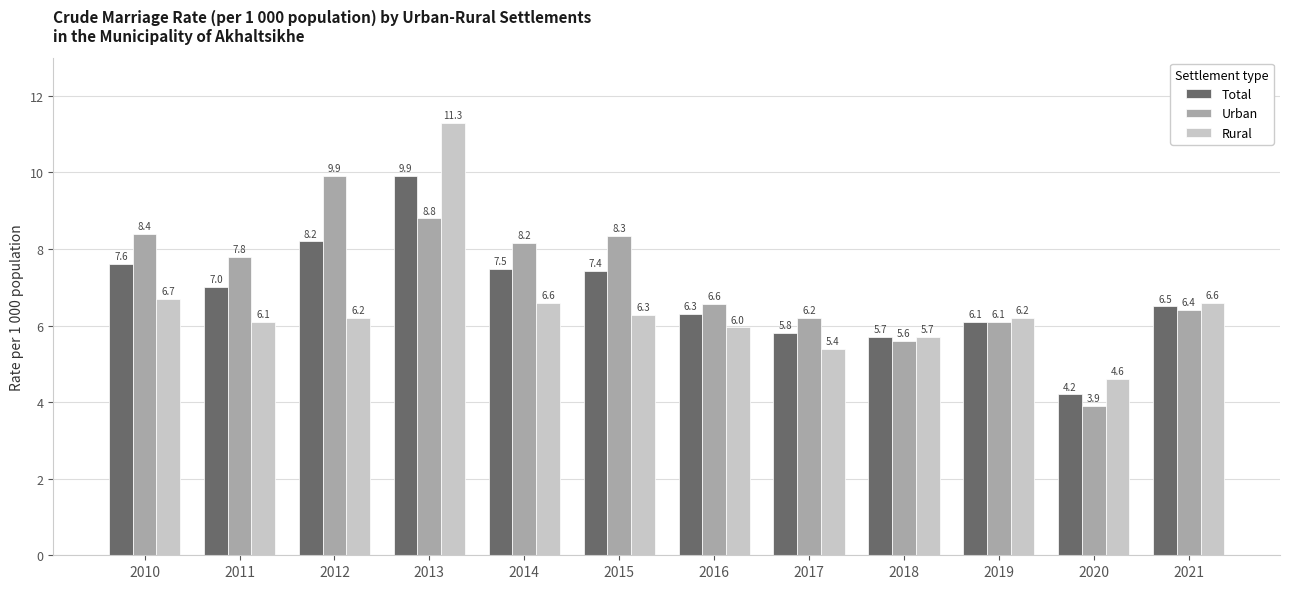

At which label does Rural first exceed 6?

2010